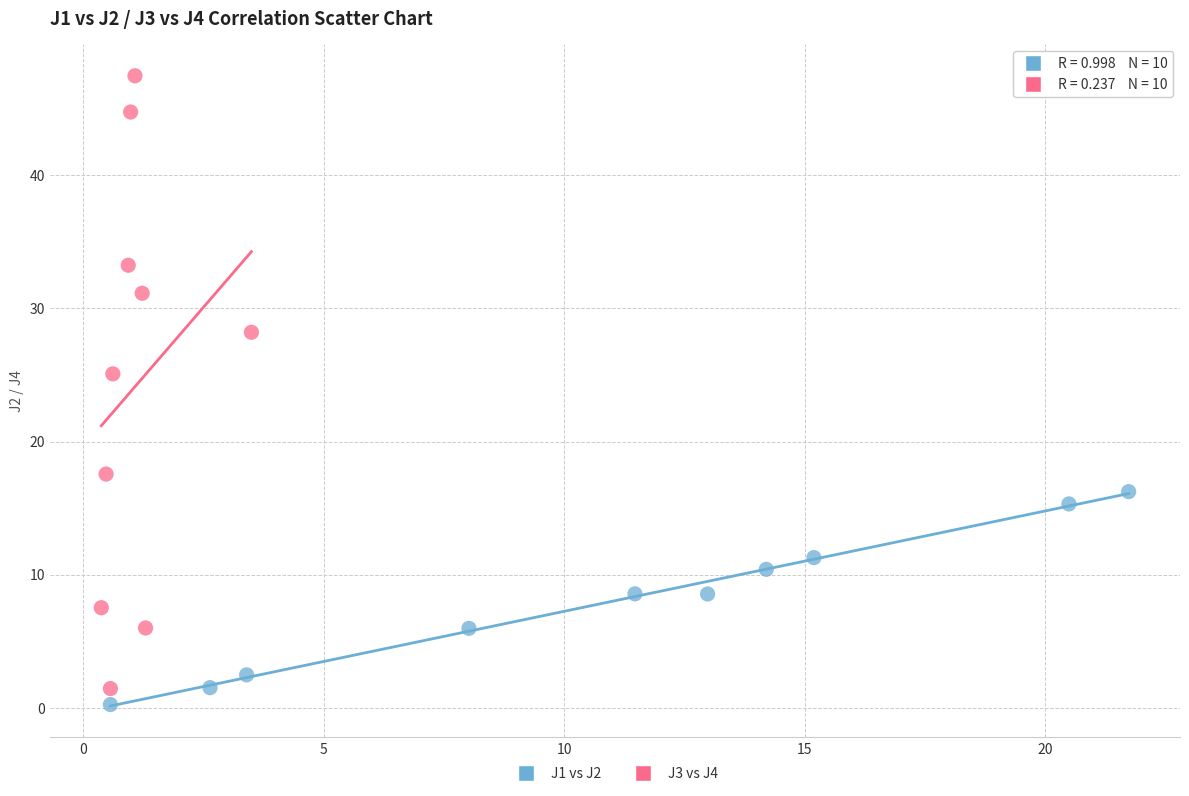

Which series has the widest spread of Y values?

J3 vs J4